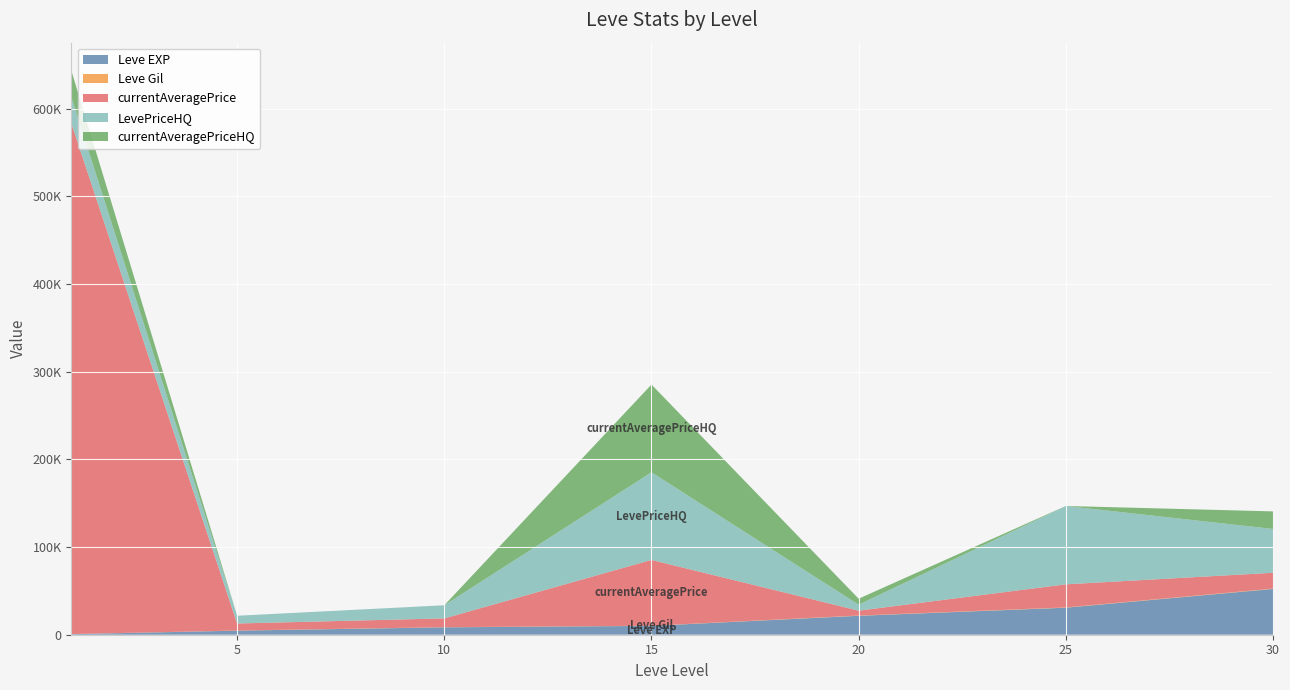

Reading left to right, what are all the values shown in this chart?

Leve EXP: 1=630	5=4660	10=8430	15=10100	20=21600	25=30820	30=52220
Leve Gil: 1=112	5=140	10=172	15=174	20=295	25=317	30=410
currentAveragePrice: 1=582222	5=7998	10=9999	15=75000	20=5530	25=26315	30=18000
LevePriceHQ: 1=30000	5=8850	10=15000	15=100000	20=6824	25=89357	30=50000
currentAveragePriceHQ: 1=30000	5=0	10=0	15=100000	20=6824	25=0	30=20000